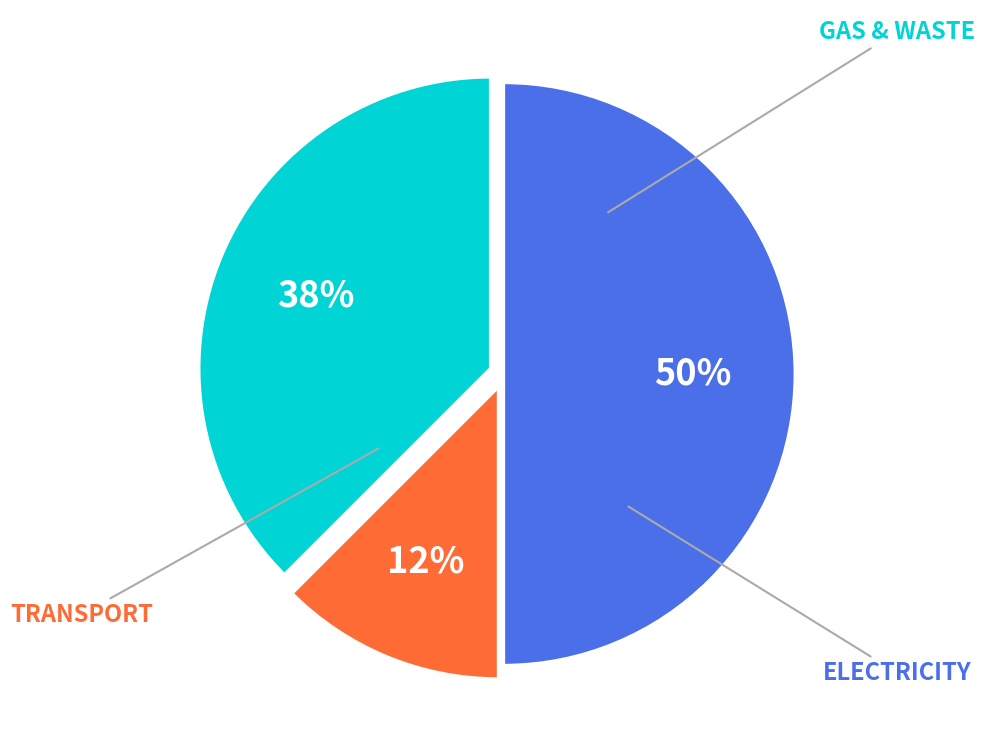

How many slices are in this pie chart?

3